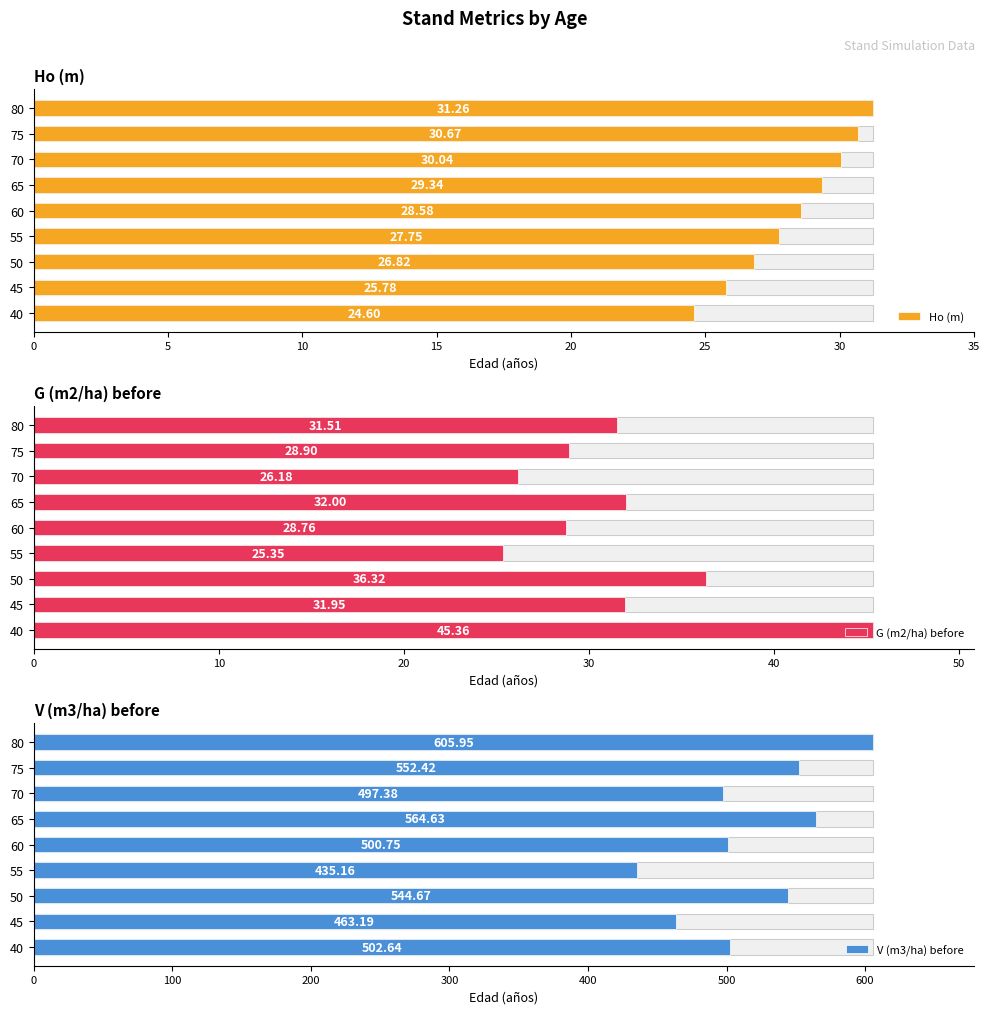

What are all the series names shown in the legend?

Ho (m), G (m2/ha) before, V (m3/ha) before